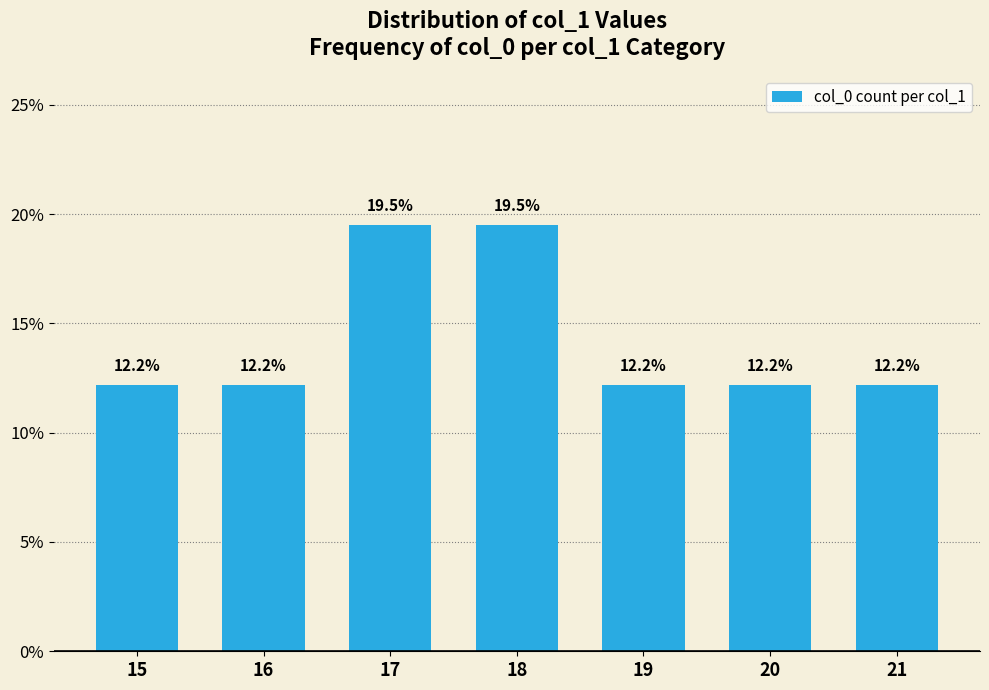

What is the maximum value shown in the chart?

19.5